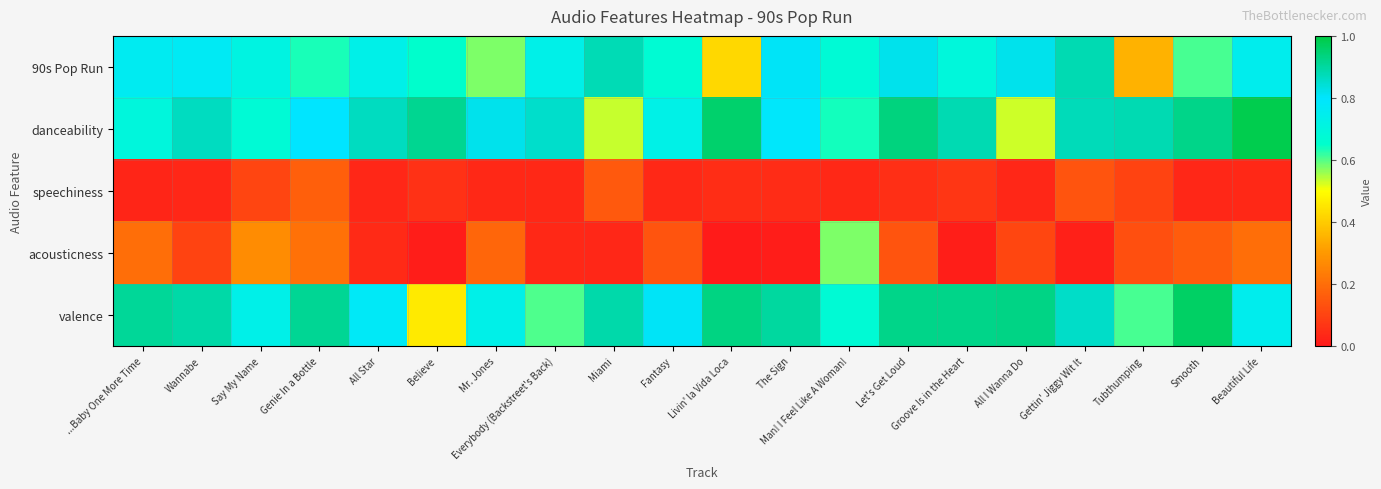

At Mr. Jones, list the series in order from smallest to largest.

speechiness, acousticness, 90s Pop Run, valence, danceability